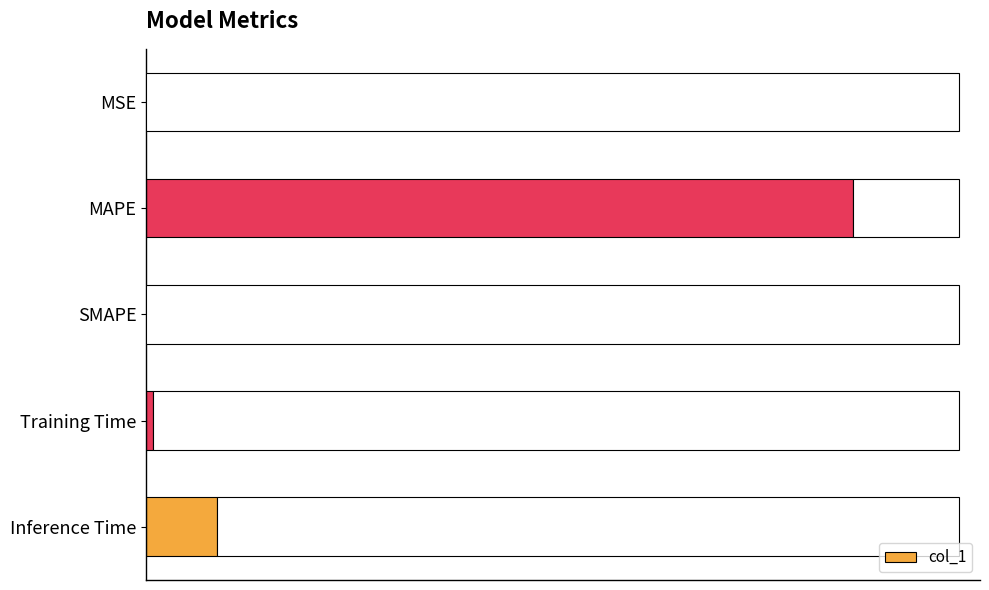

What is the sum of all values?

13.7